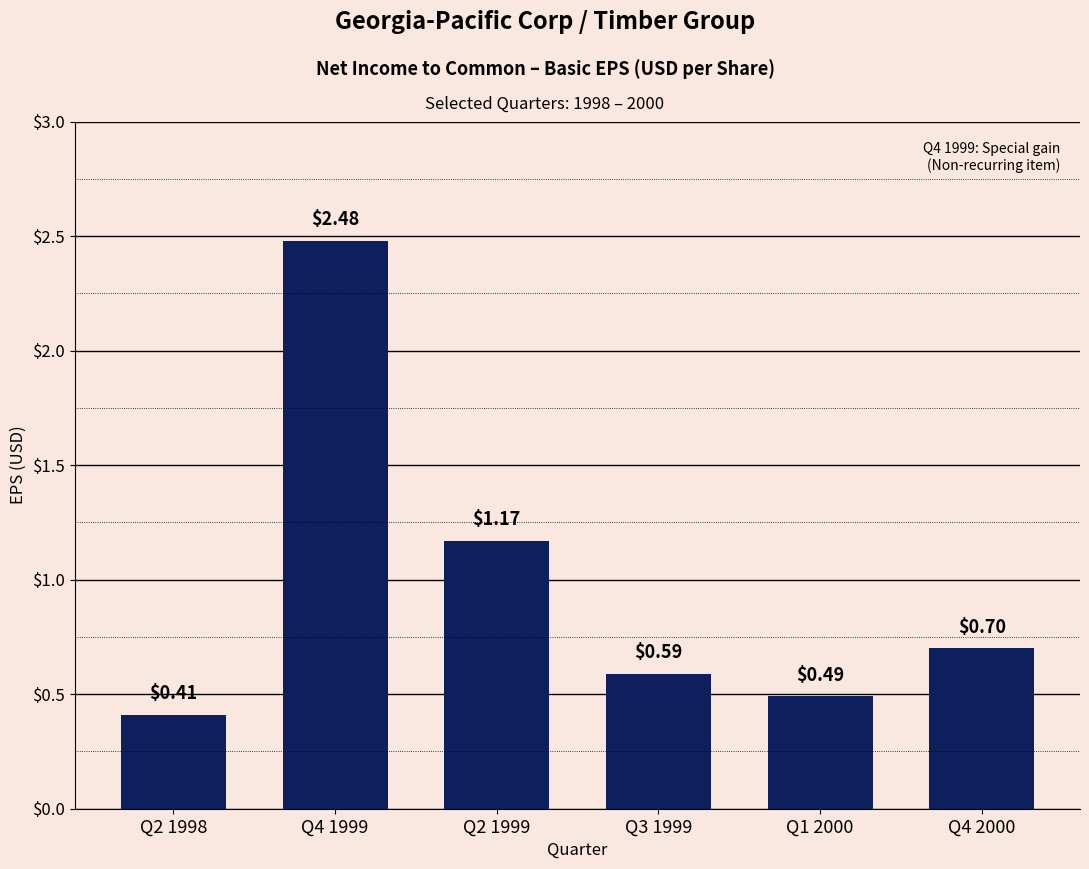

What position from the left is Q4 2000?

6